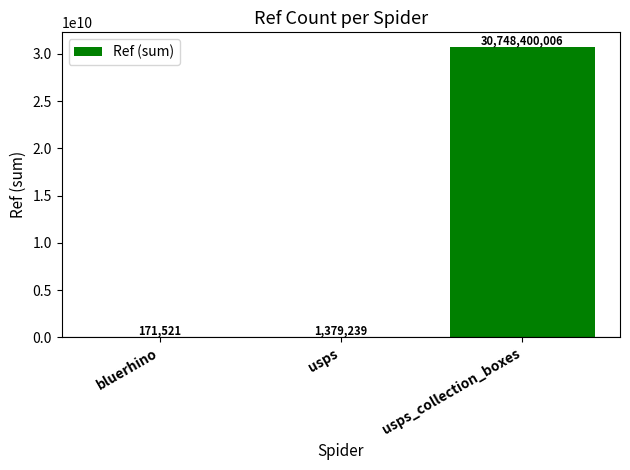

What is the change in value from bluerhino to usps_collection_boxes?

+30748228485